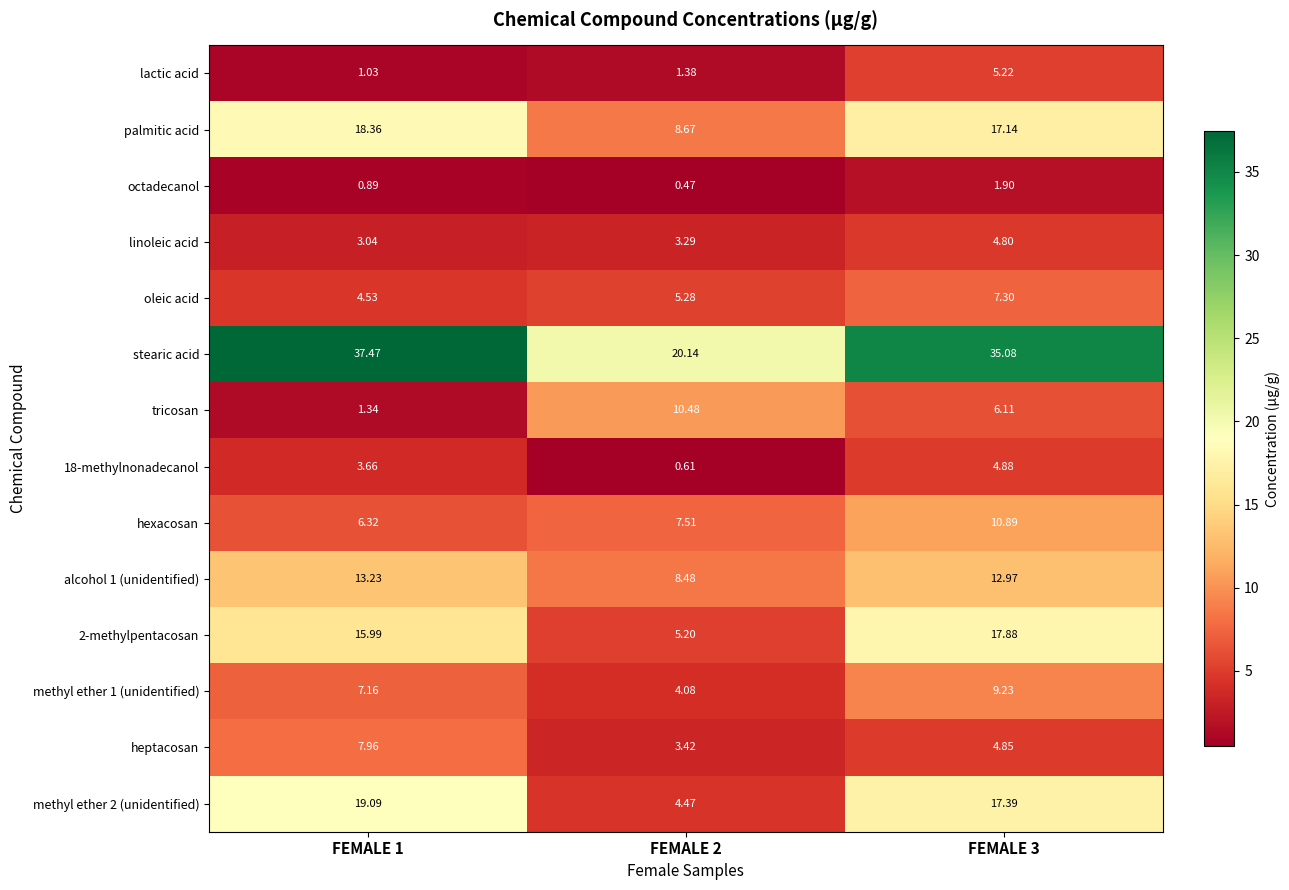

At which category is the sum across all series the highest?

FEMALE 3